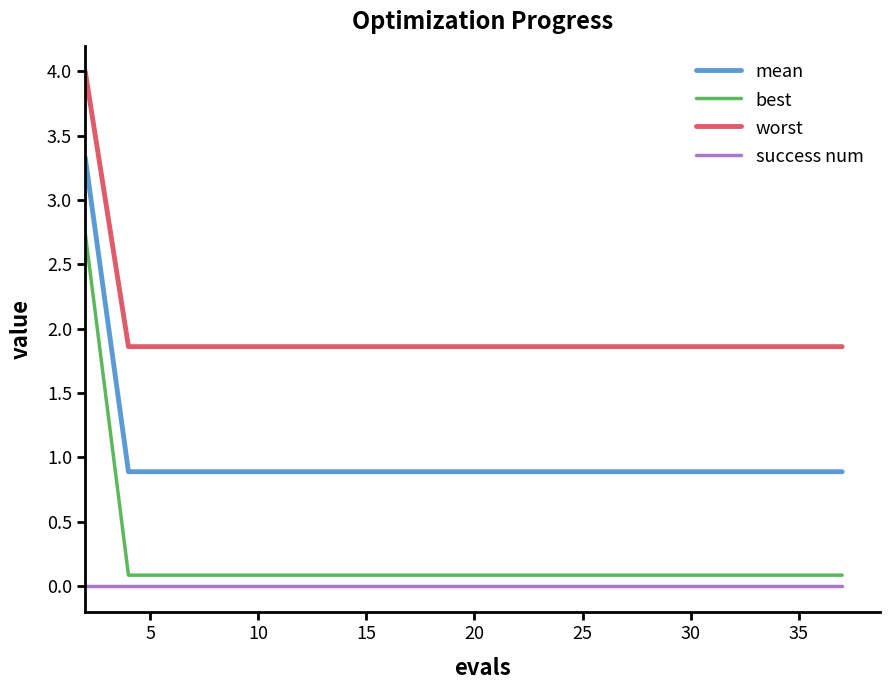

Does the chart display data point markers on the line(s)?

No